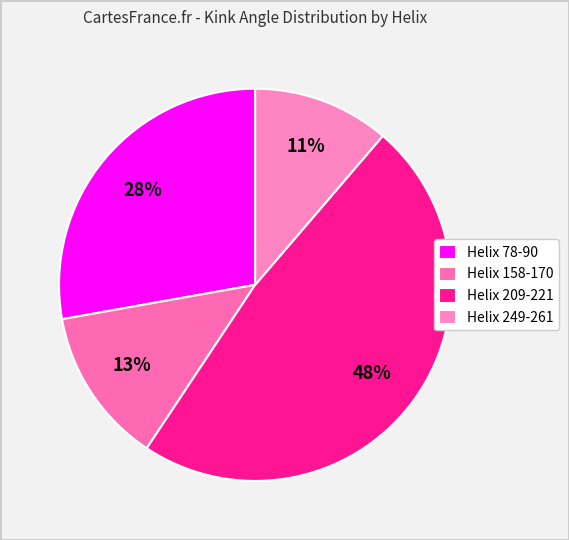

What is the largest slice in the pie chart?

Helix 209-221